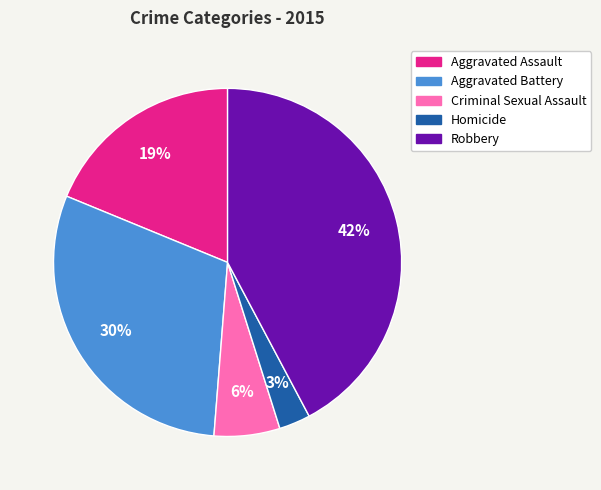

What is the largest slice in the pie chart?

Robbery